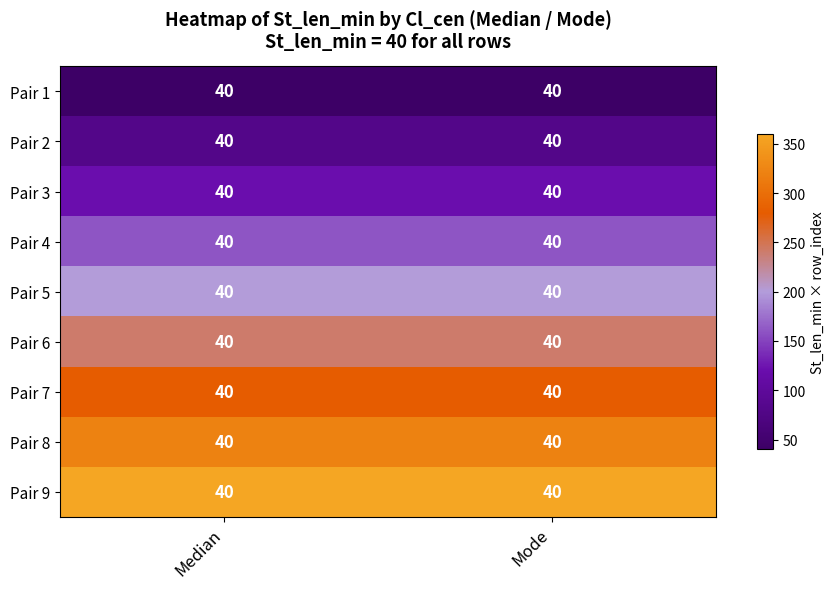

Which has a higher value, Median or Mode?

Median